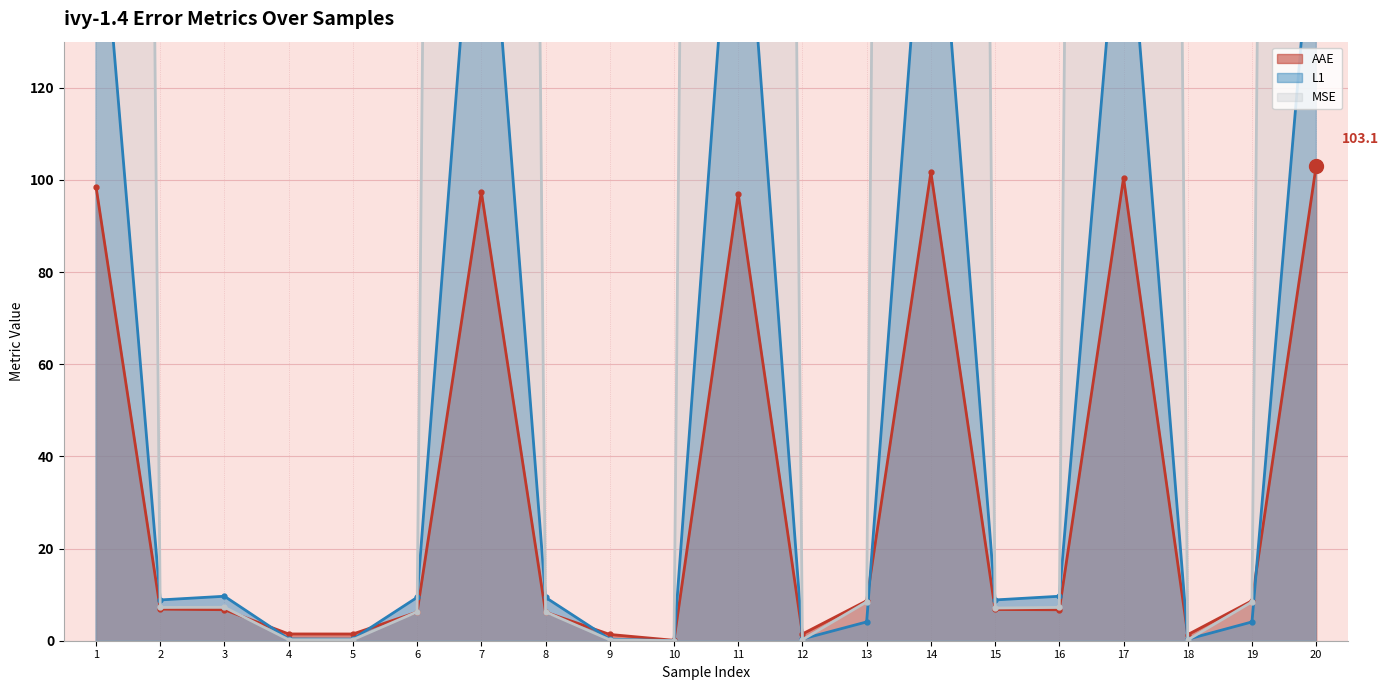

Reading left to right, list all the values displayed in this chart.

AAE: 1=98.5	2=6.9	3=6.7	4=1.5	5=1.5	6=6.2	7=97.4	8=6.2	9=1.4	10=0.1	11=97.0	12=1.5	13=8.7	14=101.7	15=6.8	16=6.7	17=100.4	18=1.3	19=8.7	20=103.1
L1: 1=174.8	2=8.8	3=9.7	4=0.4	5=0.4	6=9.4	7=188.6	8=9.4	9=0.3	10=0.0	11=187.9	12=0.4	13=4.1	14=187.0	15=8.8	16=9.7	17=173.4	18=0.3	19=4.1	20=168.2
MSE: 1=1464.8	2=7.2	3=7.3	4=0.2	5=0.2	6=6.3	7=1455.6	8=6.3	9=0.2	10=0.0	11=1448.9	12=0.2	13=8.4	14=1571.6	15=7.1	16=7.2	17=1521.1	18=0.2	19=8.4	20=1487.7